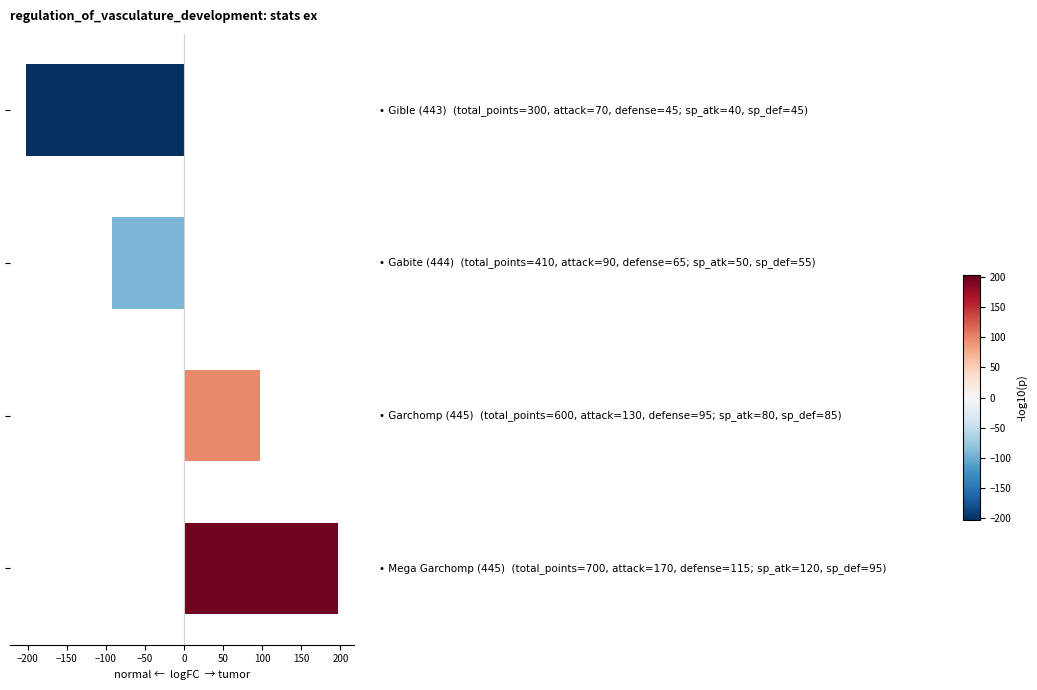

How many values are below zero?

2